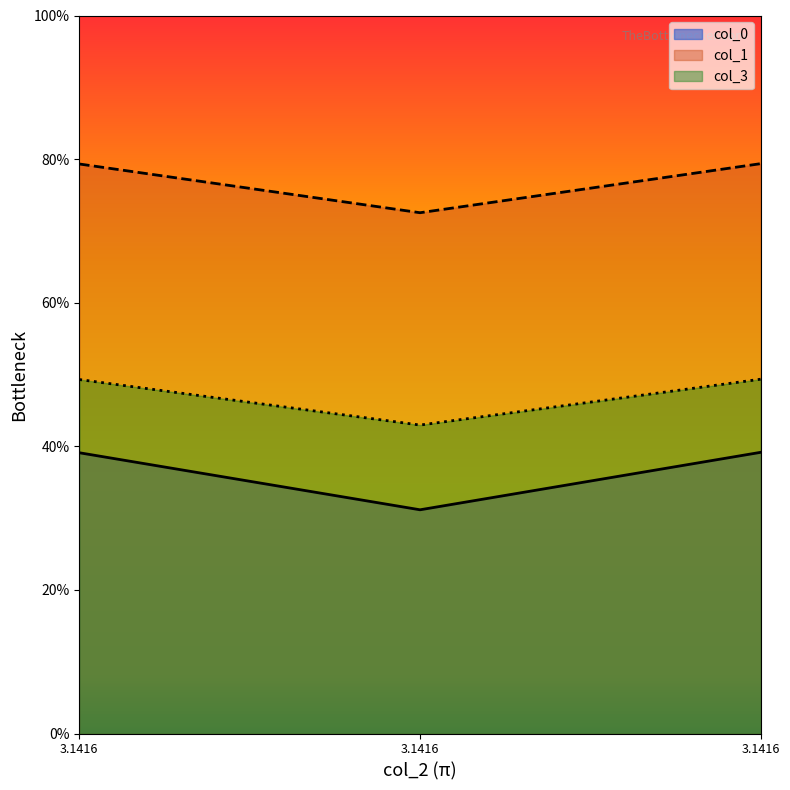

List the labels in order of col_0 value, smallest first.

3.1416, 3.1416, 3.1416